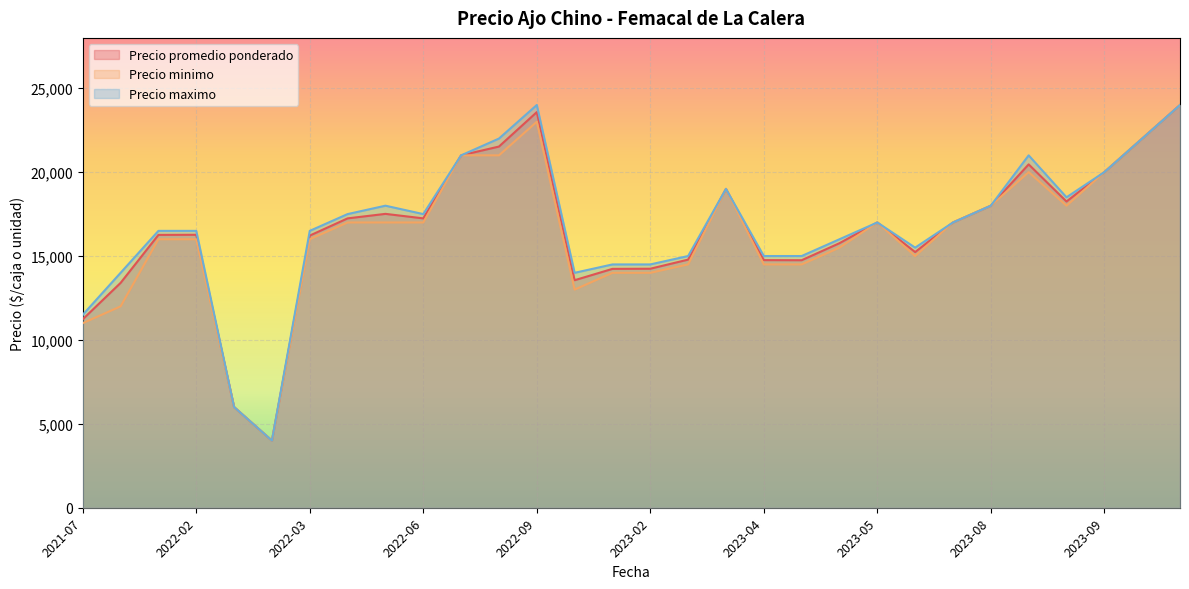

In Precio promedio ponderado, how many points are lower than both neighbors (excluding endpoints)?

6